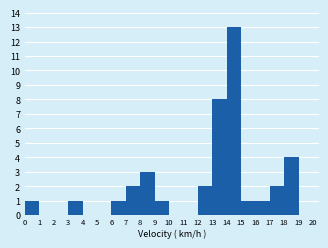

Which range on the x-axis has the tallest bar?

14 to 15